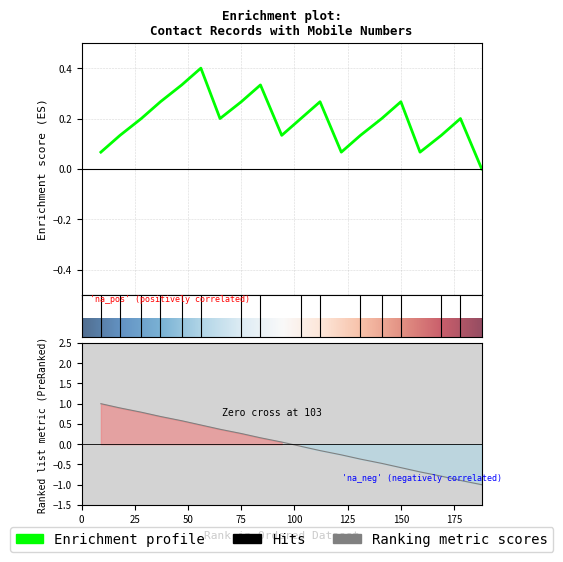

What is the approximate value at 1?

1.0